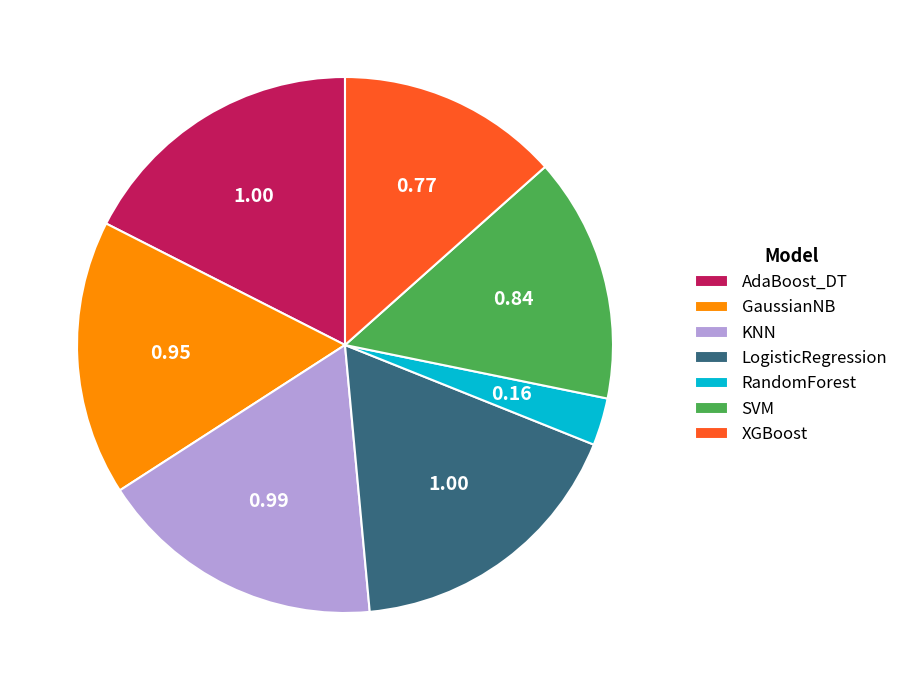

Do SVM and KNN together represent more than half of the pie?

No